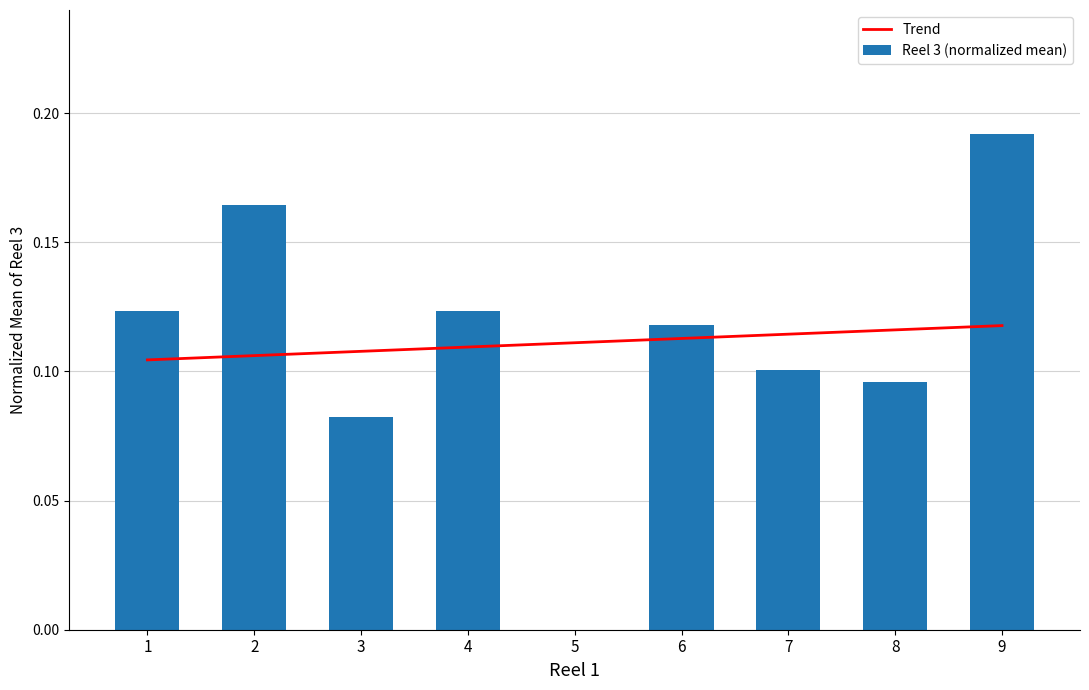

What is the sum of all Trend values?

1.0